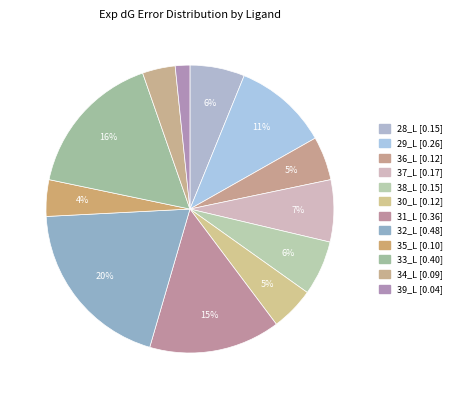

How many slices are in this pie chart?

12